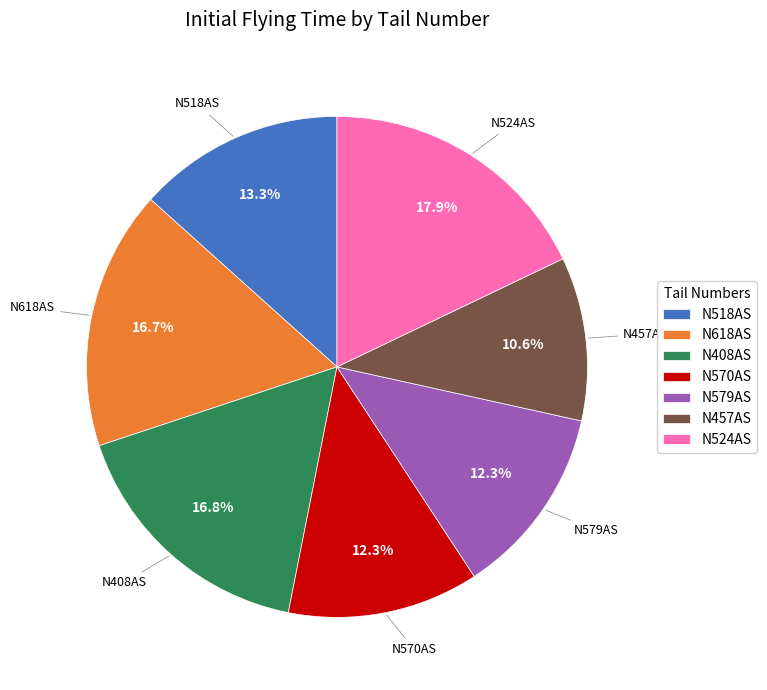

Between N618AS and N457AS, which is larger?

N618AS